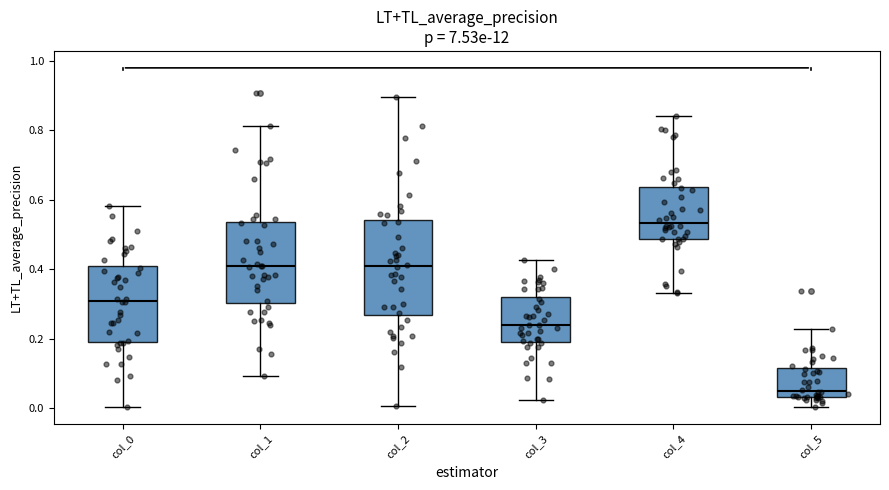

Reading left to right, read every box against the y-axis: the position of its median line, the range the box covers, and the ends of its whiskers. The values are not printed on the chart, so give them approximately, as read against the axis.

col_0: median 0.30, box 0.20 to 0.40, whiskers 0.00 to 0.58
col_1: median 0.40, box 0.30 to 0.54, whiskers 0.10 to 0.82
col_2: median 0.40, box 0.26 to 0.54, whiskers 0.00 to 0.90
col_3: median 0.24, box 0.20 to 0.32, whiskers 0.02 to 0.42
col_4: median 0.54, box 0.48 to 0.64, whiskers 0.34 to 0.84
col_5: median 0.04 (just above the box's lower edge), box 0.04 to 0.12, whiskers 0.00 to 0.22